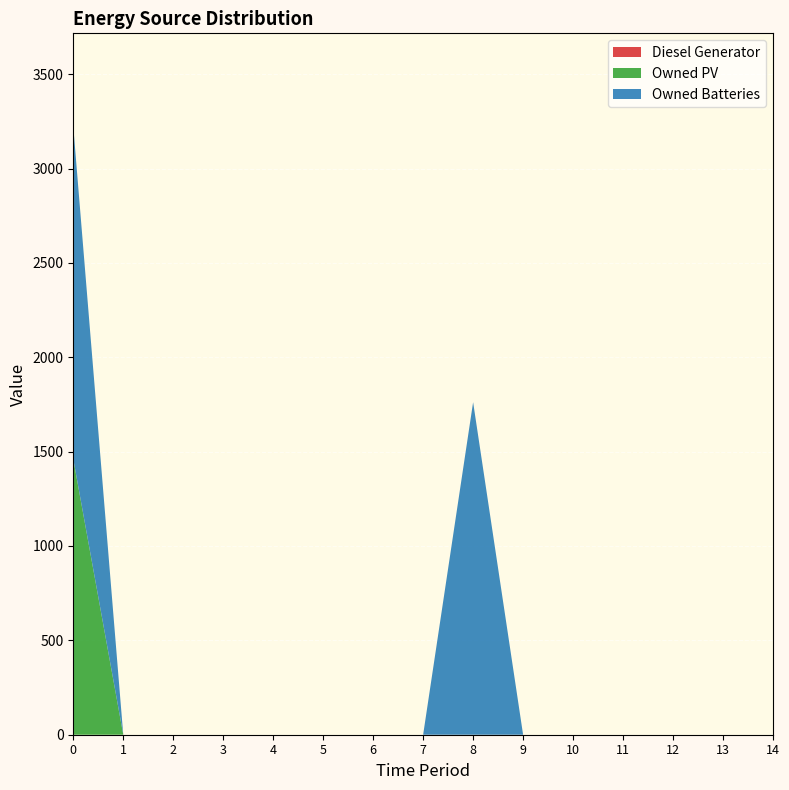

Reading right to left, transcribe all the data shown in this chart.

Diesel Generator: 0	0	0	0	0	0	0	0	0	0	0	0	0	0	0
Owned PV: 0	0	0	0	0	0	0	0	0	0	0	0	0	0	1461
Owned Batteries: 0	0	0	0	0	0	1762	0	0	0	0	0	0	0	1762